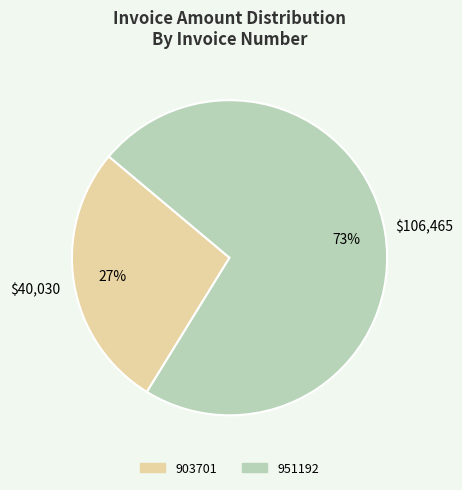

Is there a majority slice in this chart?

Yes